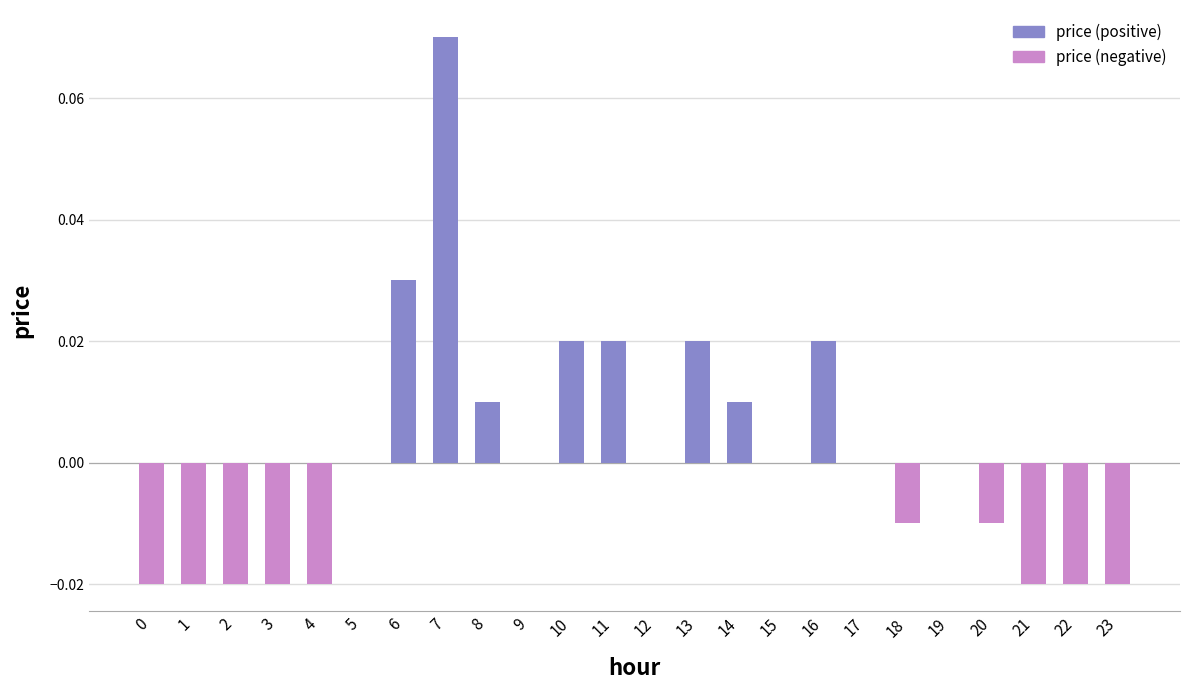

Between 4 and 14, which is larger?

14